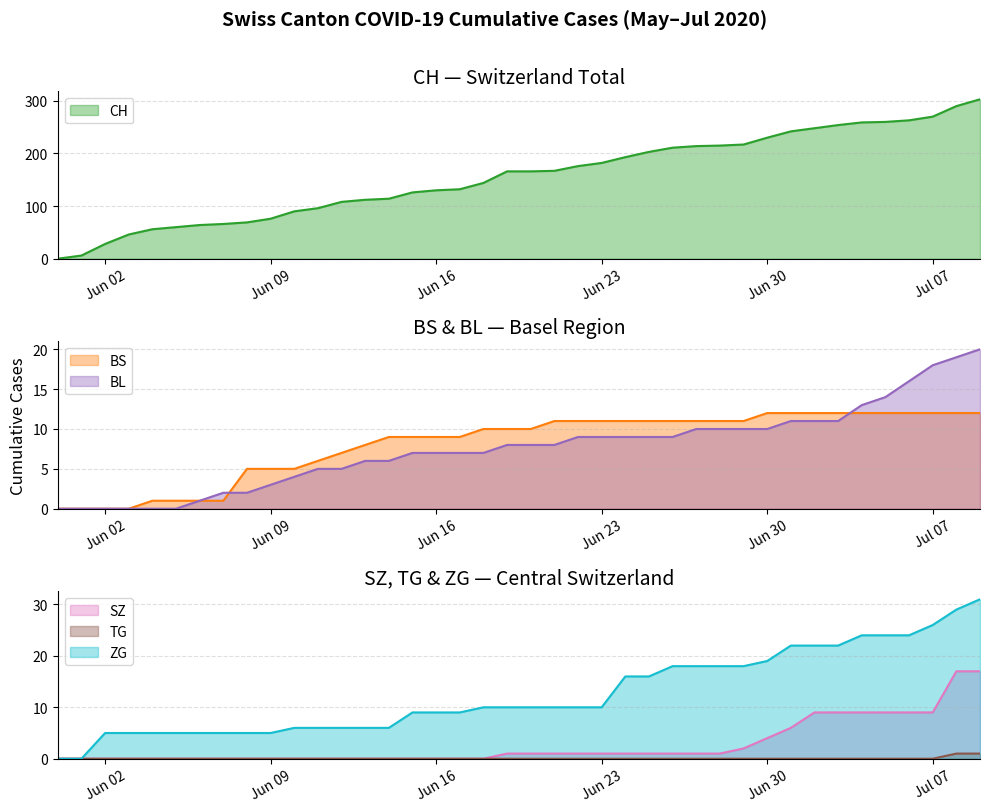

What is the label of the 3rd point from the left?

Jun 02